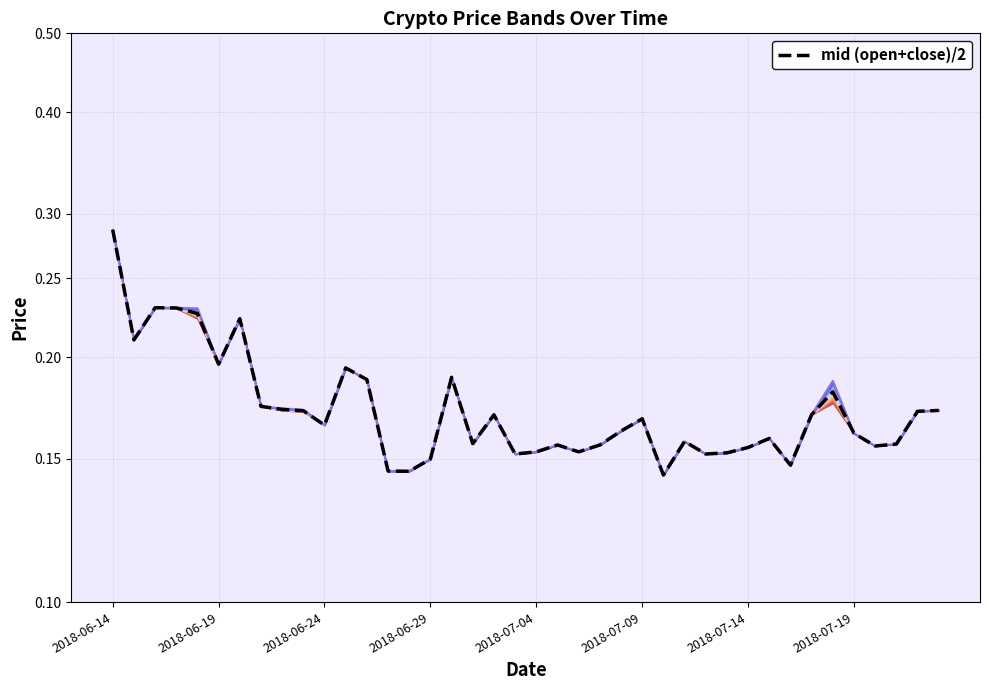

Does the chart display data point markers on the line(s)?

No